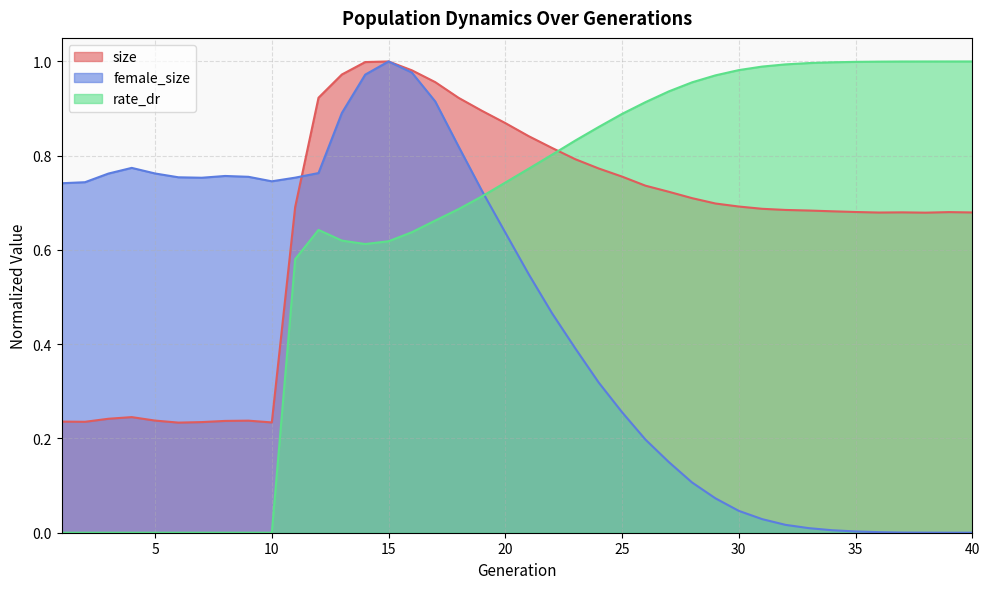

Reading left to right, what are all the values shown in this chart?

size: 1=0.2	2=0.2	3=0.2	4=0.2	5=0.2	6=0.2	7=0.2	8=0.2	9=0.2	10=0.2	11=0.7	12=0.9	13=1.0	14=1.0	15=1.0	16=1.0	17=1.0	18=0.9	19=0.9	20=0.9	21=0.8	22=0.8	23=0.8	24=0.8	25=0.8	26=0.7	27=0.7	28=0.7	29=0.7	30=0.7	31=0.7	32=0.7	33=0.7	34=0.7	35=0.7	36=0.7	37=0.7	38=0.7	39=0.7	40=0.7
female_size: 1=0.7	2=0.7	3=0.8	4=0.8	5=0.8	6=0.8	7=0.8	8=0.8	9=0.8	10=0.7	11=0.8	12=0.8	13=0.9	14=1.0	15=1.0	16=1.0	17=0.9	18=0.8	19=0.7	20=0.6	21=0.5	22=0.5	23=0.4	24=0.3	25=0.3	26=0.2	27=0.2	28=0.1	29=0.1	30=0.0	31=0.0	32=0.0	33=0.0	34=0.0	35=0.0	36=0.0	37=0.0	38=0.0	39=0.0	40=0.0
rate_dr: 1=0.0	2=0.0	3=0.0	4=0.0	5=0.0	6=0.0	7=0.0	8=0.0	9=0.0	10=0.0	11=0.6	12=0.6	13=0.6	14=0.6	15=0.6	16=0.6	17=0.7	18=0.7	19=0.7	20=0.7	21=0.8	22=0.8	23=0.8	24=0.9	25=0.9	26=0.9	27=0.9	28=1.0	29=1.0	30=1.0	31=1.0	32=1.0	33=1.0	34=1.0	35=1.0	36=1.0	37=1.0	38=1.0	39=1.0	40=1.0